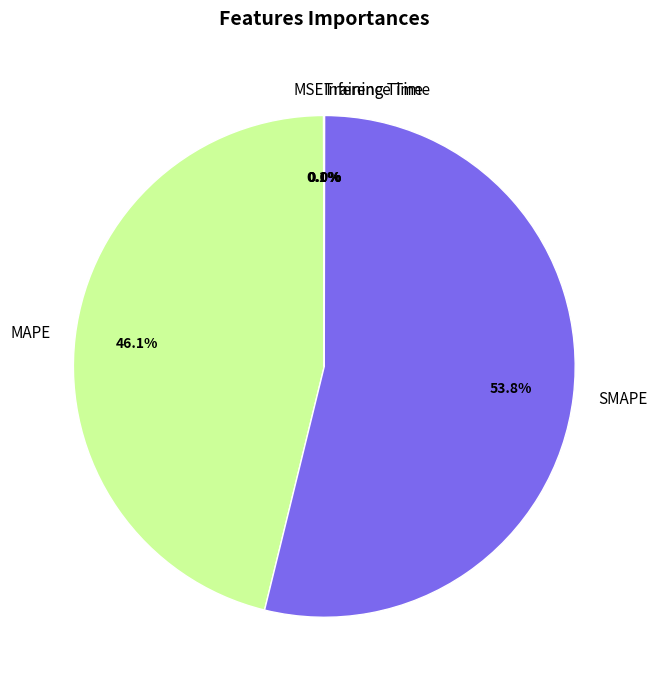

To the nearest percent, what is the difference between the largest and smallest slice percentages?

54%